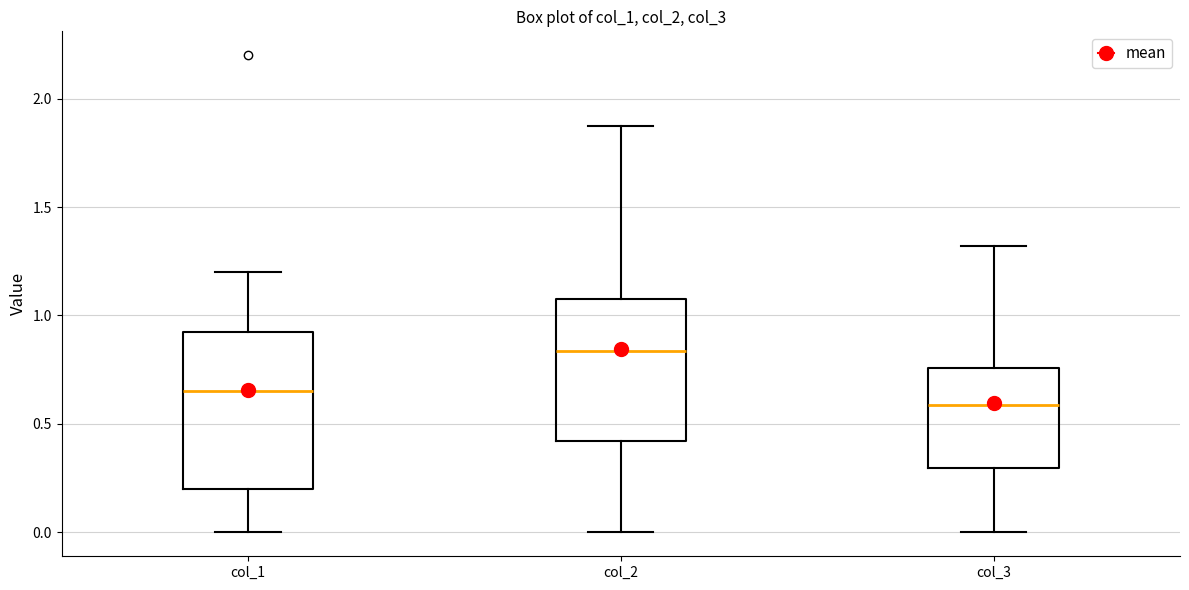

Where is the lower edge of the box for col_1 on the y-axis? The values are not printed on the chart, so give them approximately, as read against the axis.

0.20